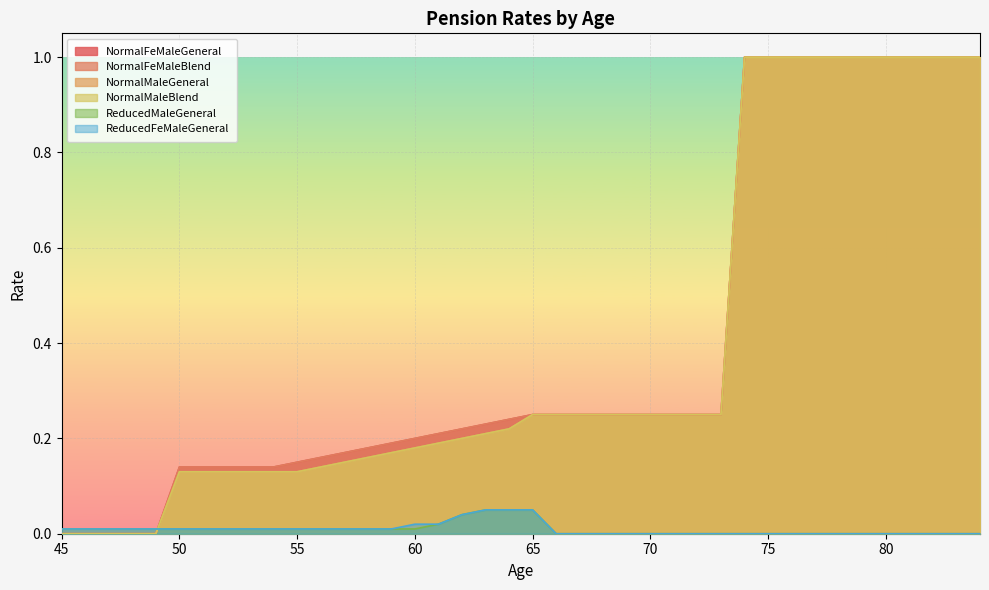

What are all the series names shown in the legend?

NormalFeMaleGeneral, NormalFeMaleBlend, NormalMaleGeneral, NormalMaleBlend, ReducedMaleGeneral, ReducedFeMaleGeneral